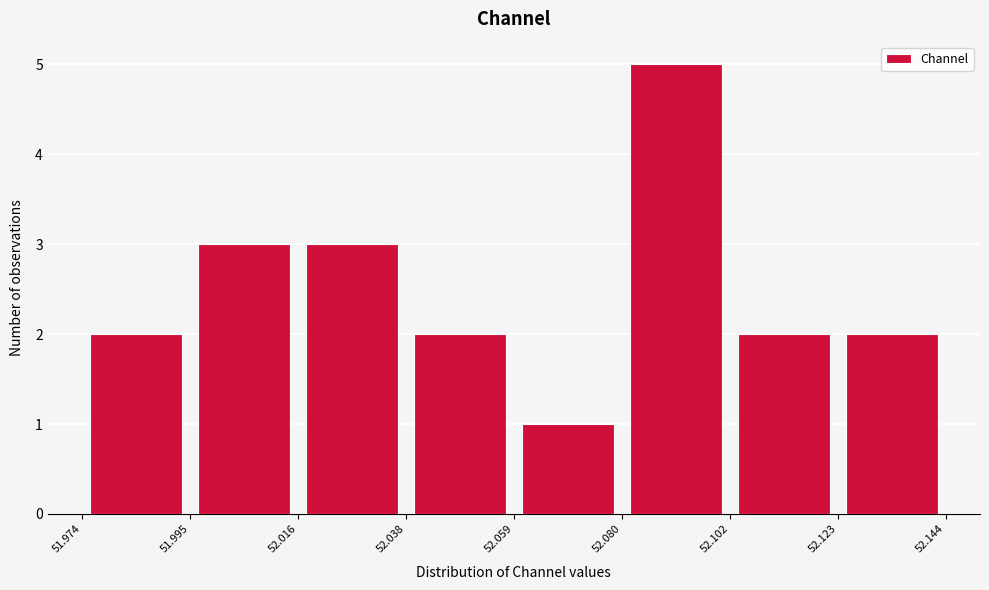

Reading left to right, transcribe this chart: for each bar, give the range it covers on the x-axis and its height. The values are not printed on the chart, so give them approximately, as read against the axis.

51.974 to 51.995: 2
51.995 to 52.016: 3
52.016 to 52.038: 3
52.038 to 52.059: 2
52.059 to 52.080: 1
52.080 to 52.102: 5
52.102 to 52.123: 2
52.123 to 52.144: 2